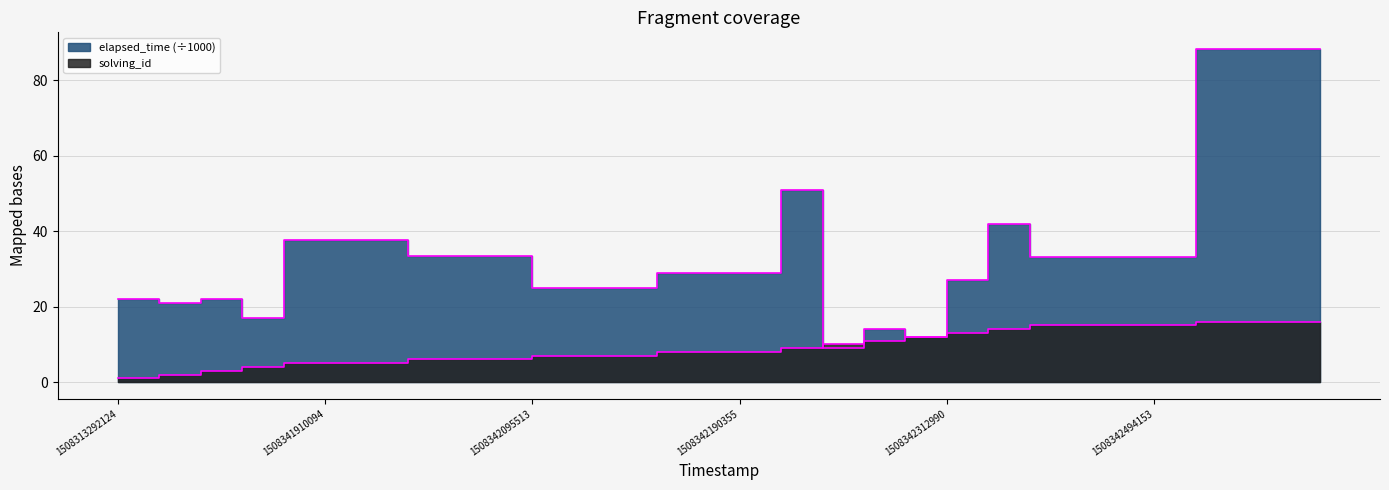

Which has a higher value, 1508341910094 or 1508342850890?

1508342850890